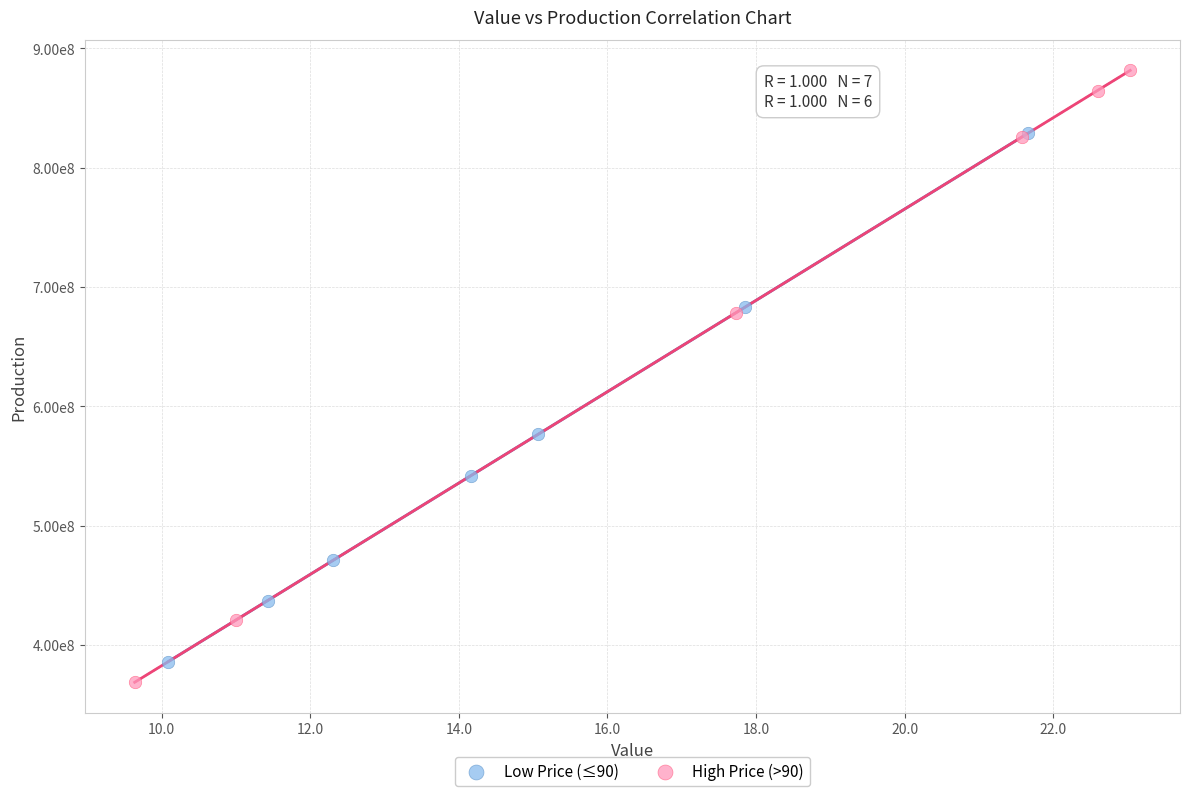

What are all the series names shown in the legend?

Low Price (≤90), High Price (>90)